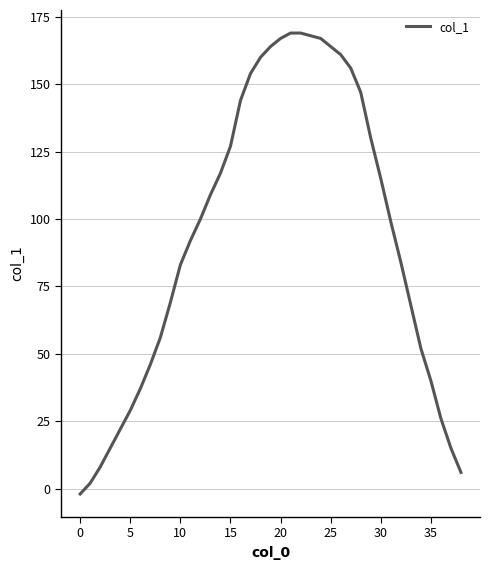

What is the greatest value displayed?

169